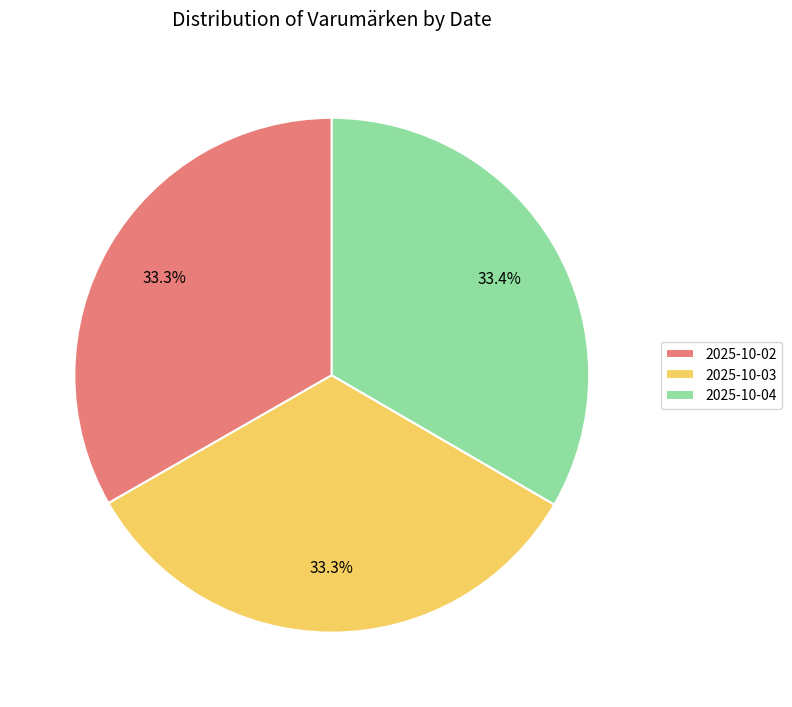

What percentage do 2025-10-03 and 2025-10-02 together represent?

66.6%